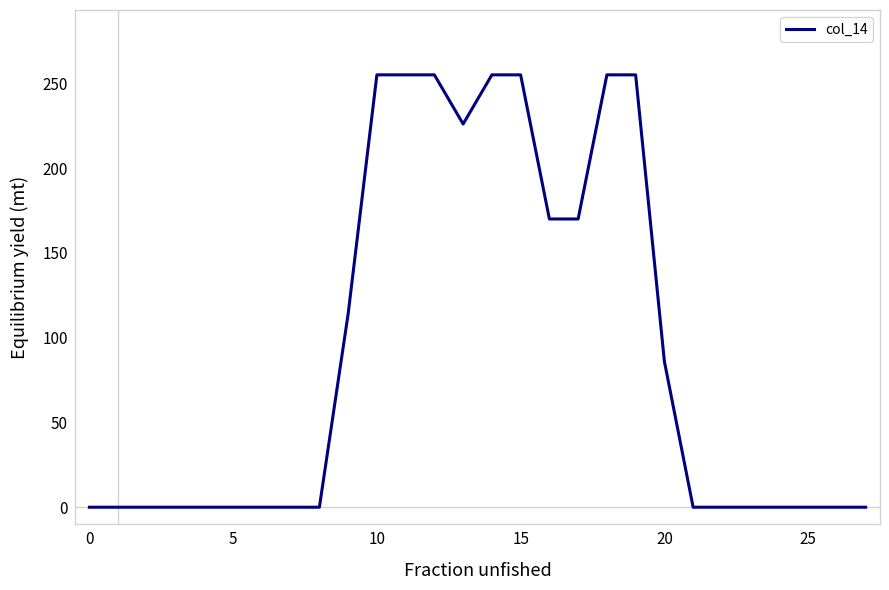

What is the greatest value displayed?

255